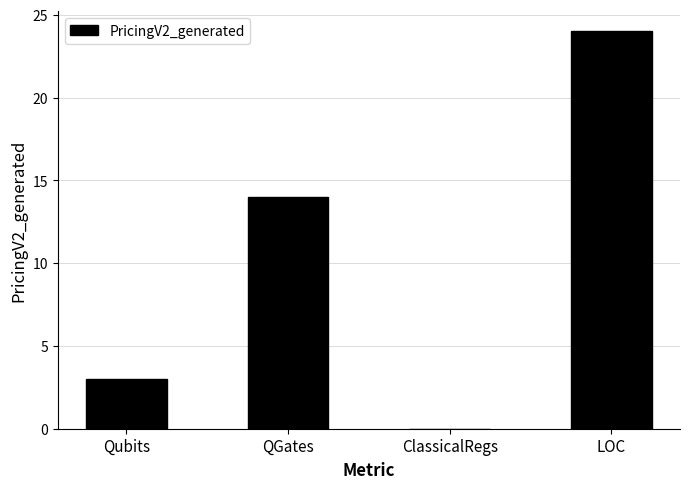

How many data points does each series have?

4